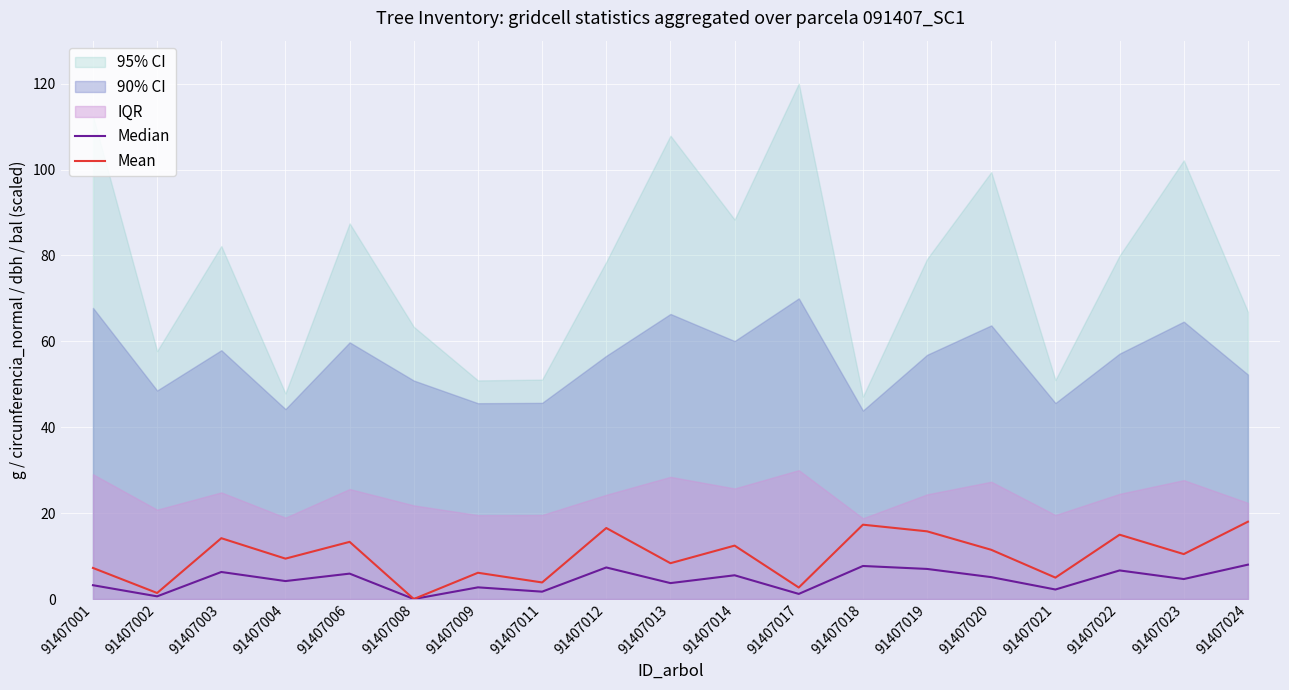

What is the average value of the Mean series?

9.9